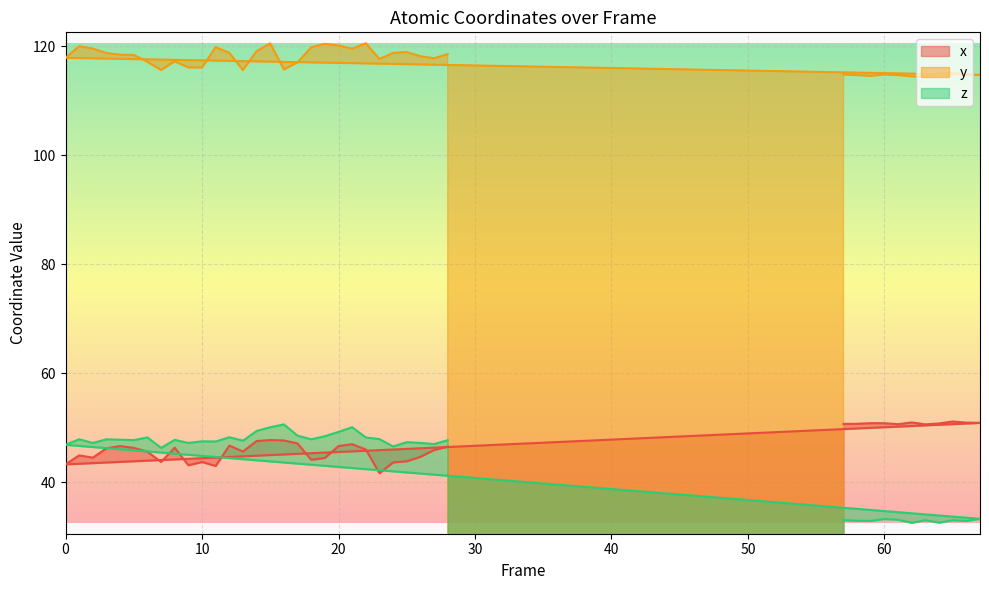

What is the spread (max minus min) of values at 12?

72.0